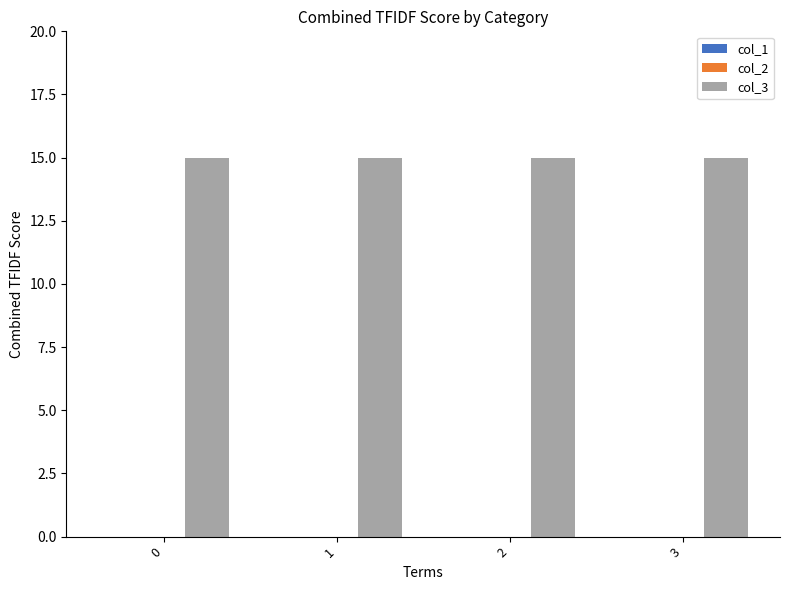

What is the value of the col_3 bar at the 2nd from the left?

15